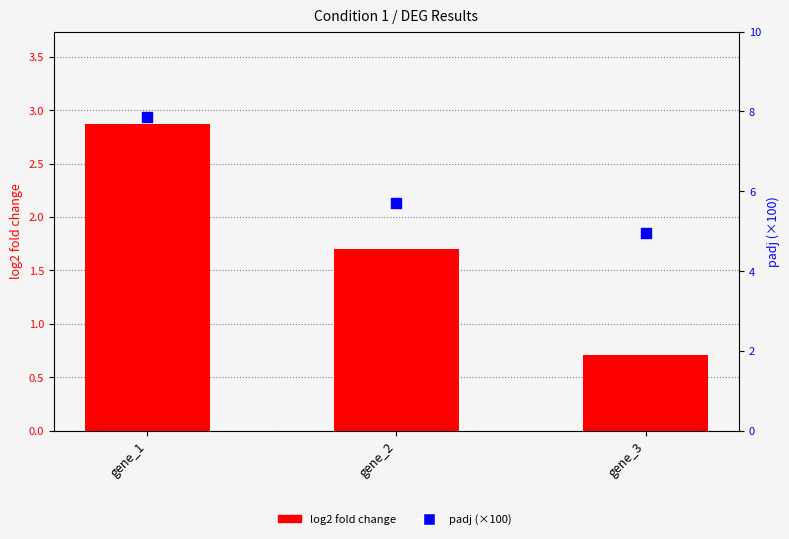

What are all the series names shown in the legend?

log2 fold change, padj (×100)